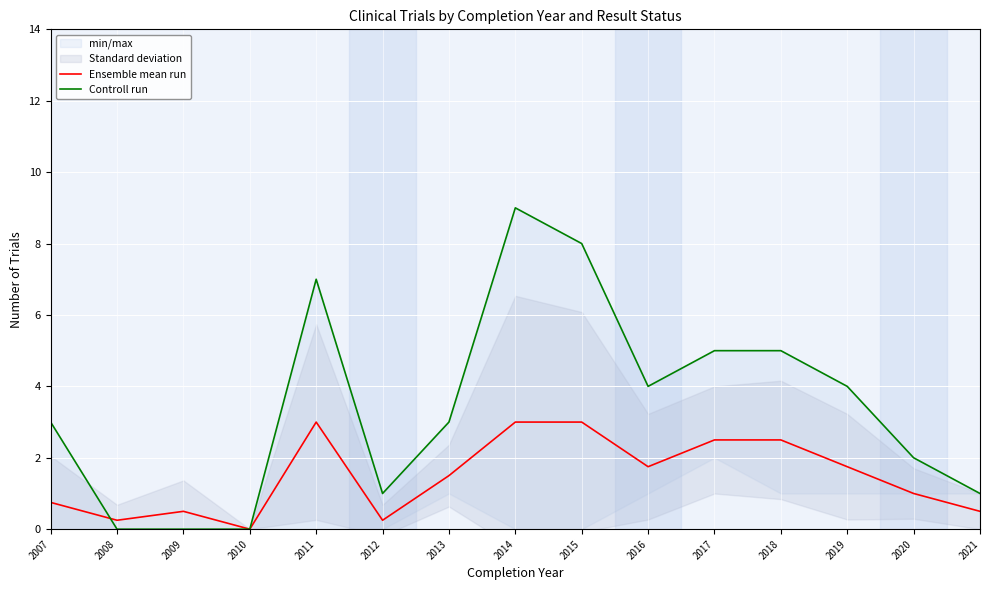

True or false: Ensemble mean run and Controll run cross at least once.

True